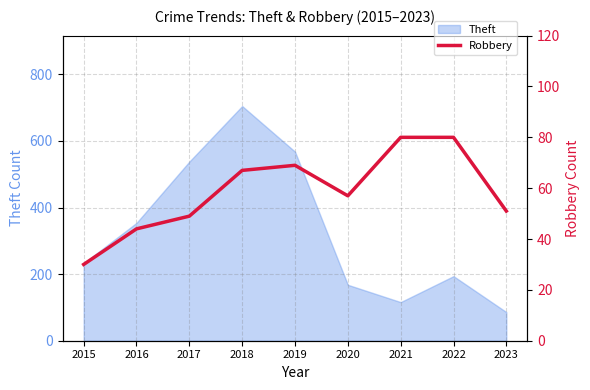

What is the greatest value displayed?

80